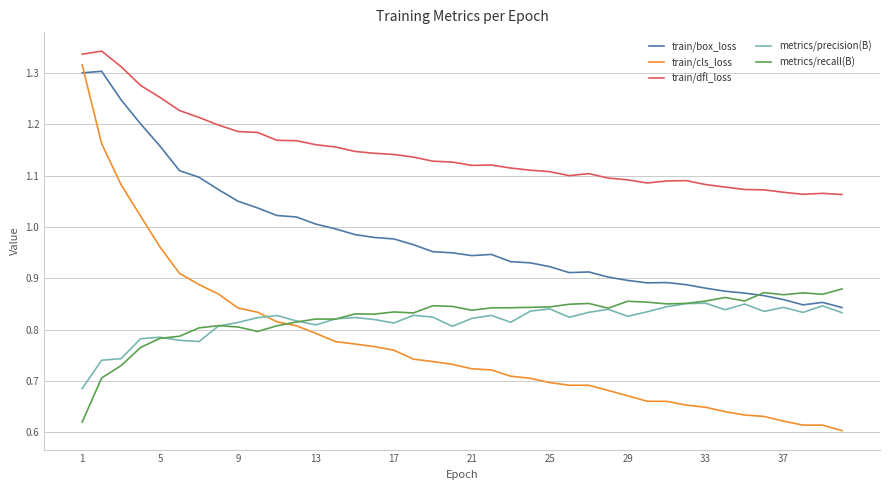

In metrics/precision(B), how many points are lower than both neighbors (excluding endpoints)?

10